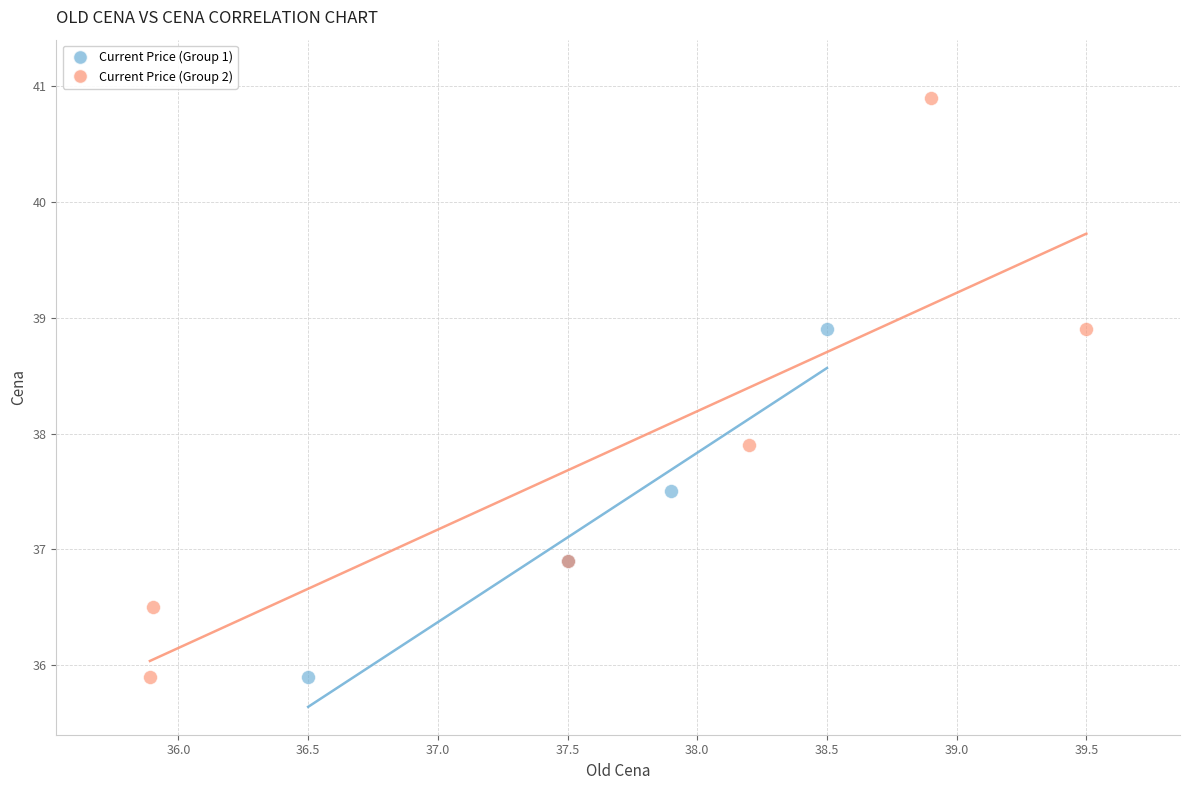

Which series reaches the maximum Y coordinate?

Current Price (Group 2)